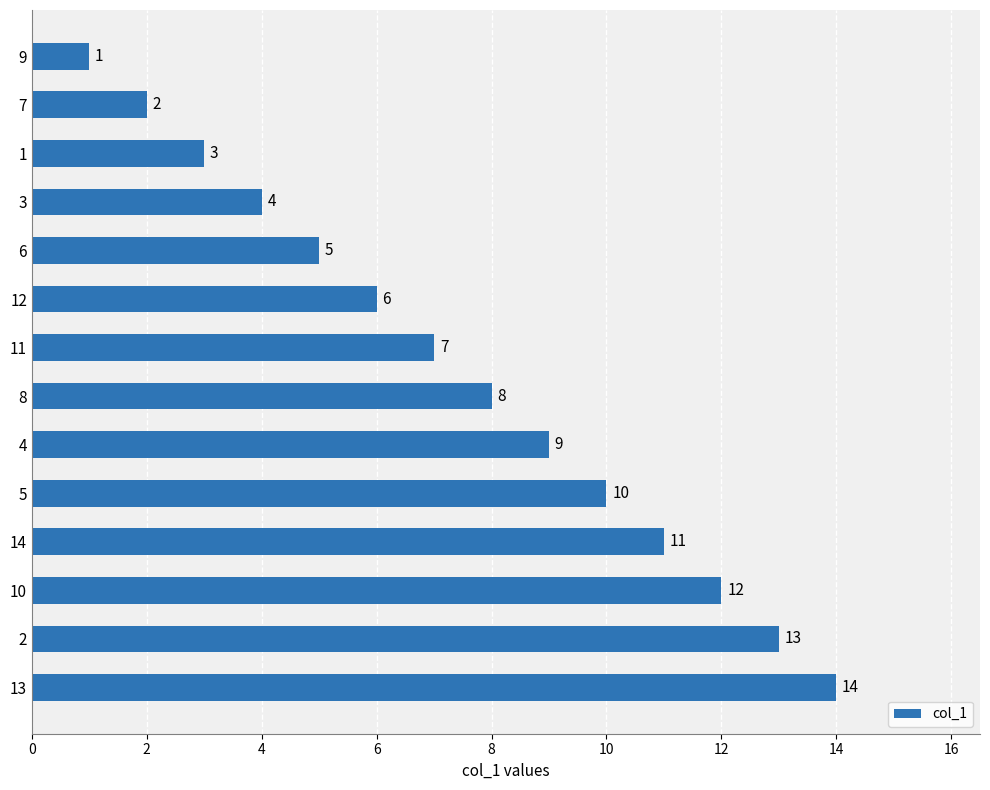

What is the difference between the maximum and minimum values?

13